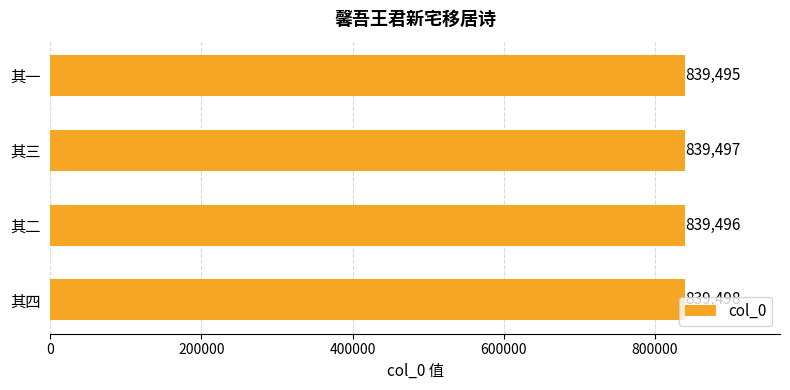

List the labels in order of value, smallest first.

其一, 其二, 其三, 其四